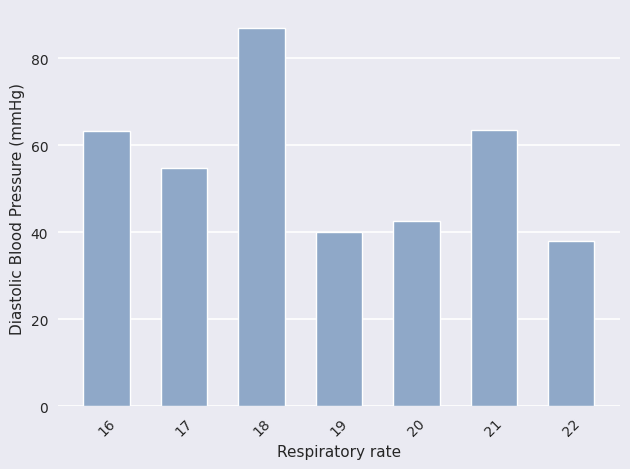

The chart shows a value of 40.0 at 19. True or false?

True